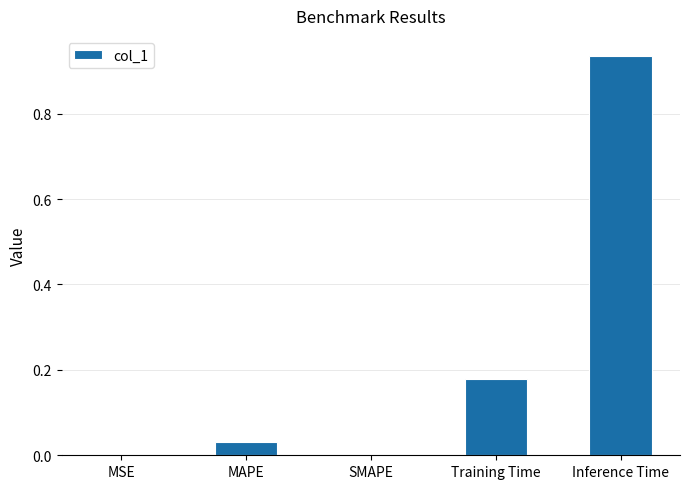

True or false: the data shows 0.0 at SMAPE.

True